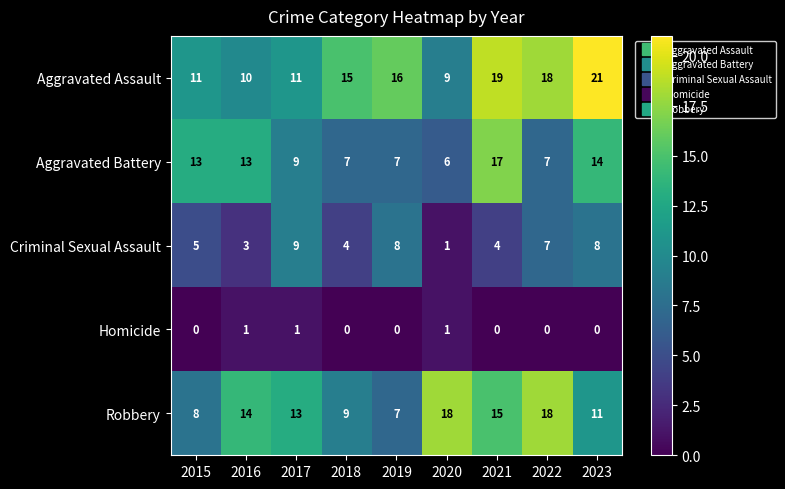

Which series changed the most between 2017 and 2018?

Criminal Sexual Assault